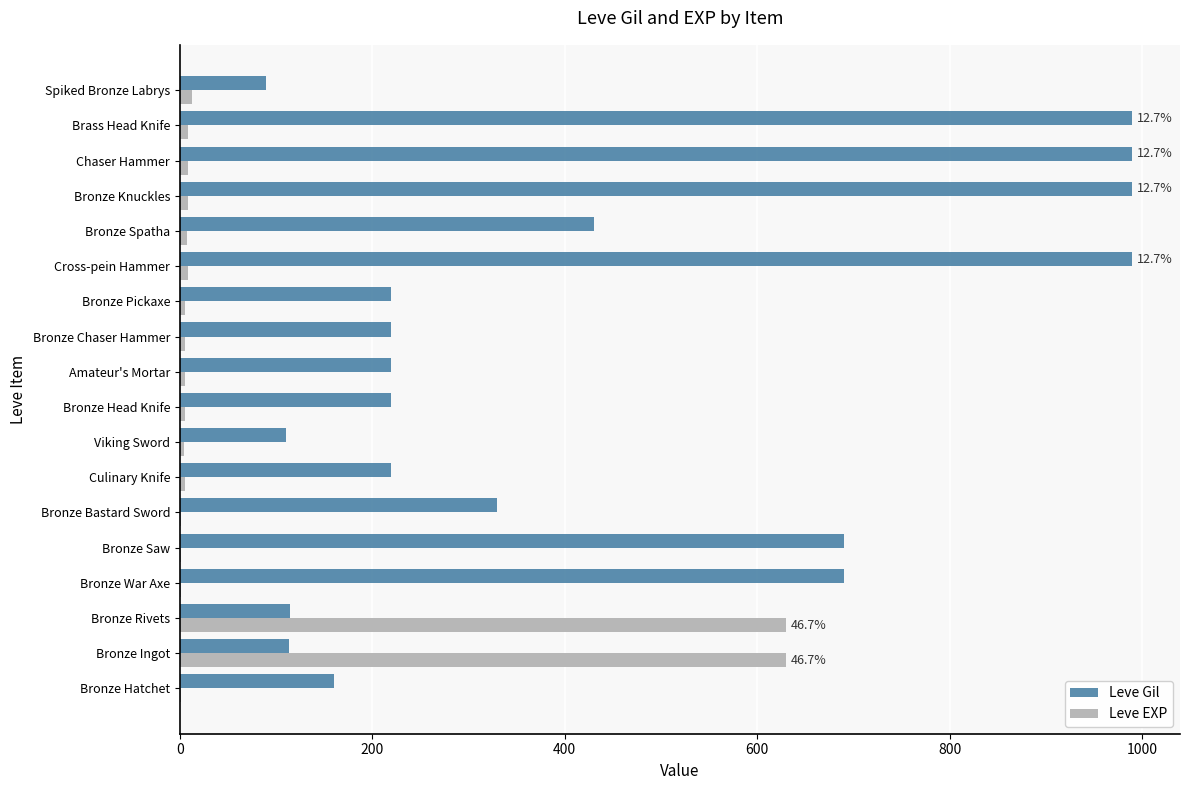

Which series changed the most between Bronze Bastard Sword and Bronze Knuckles?

Leve Gil